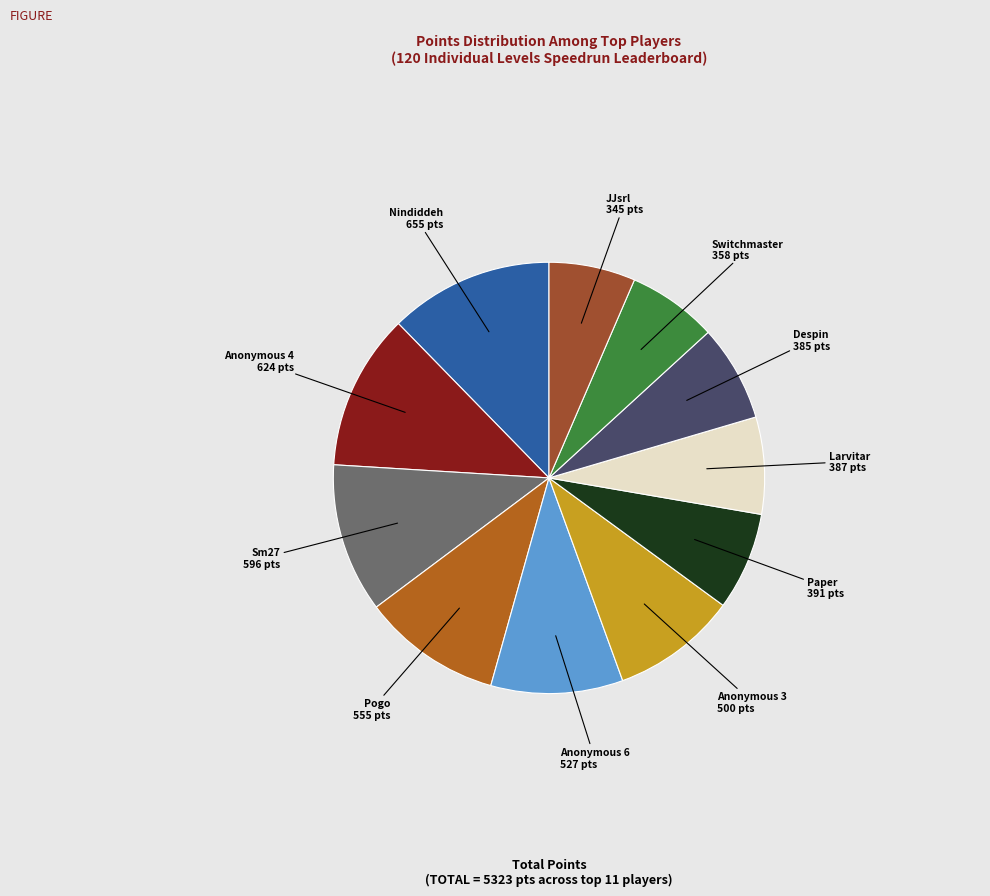

How many slices are in this pie chart?

11